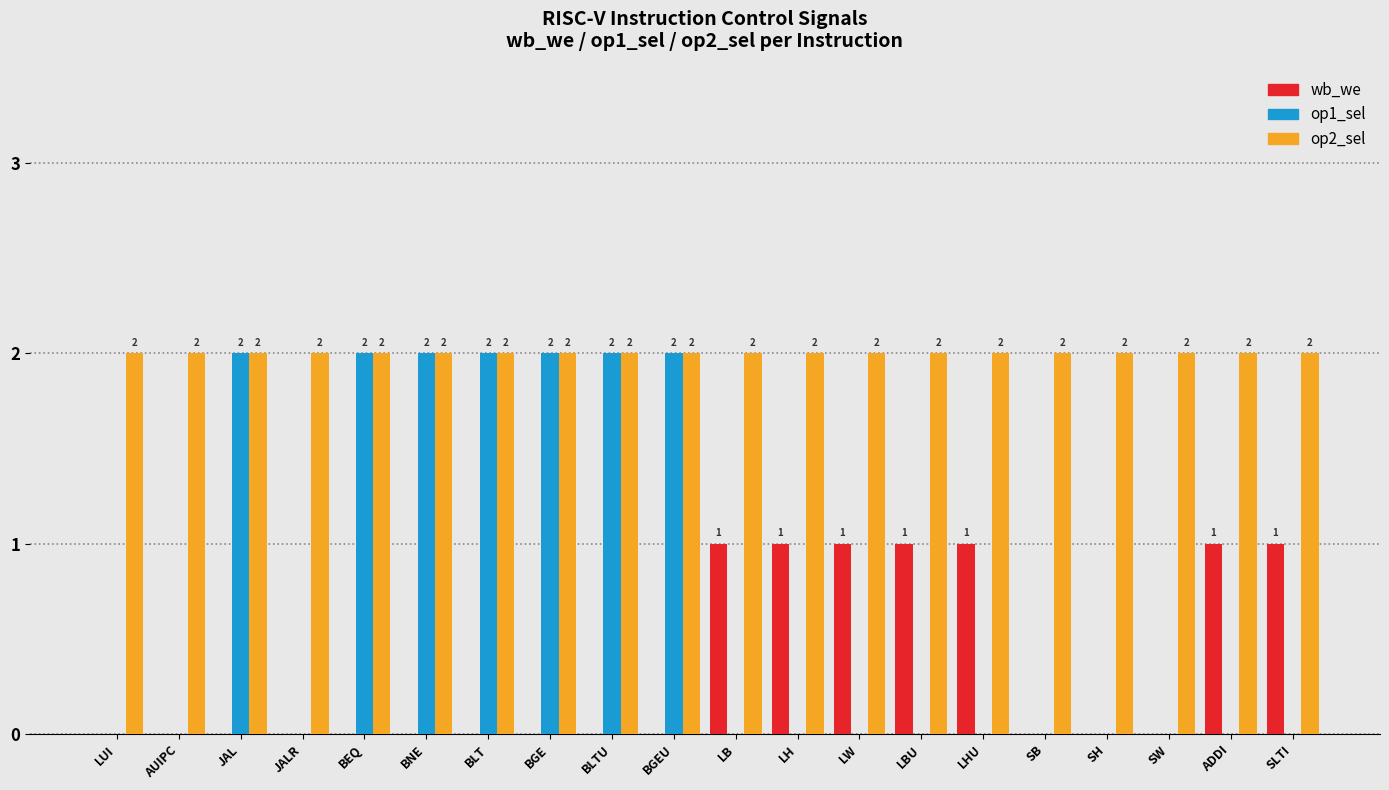

Between LW and SH, which series saw the biggest shift?

wb_we